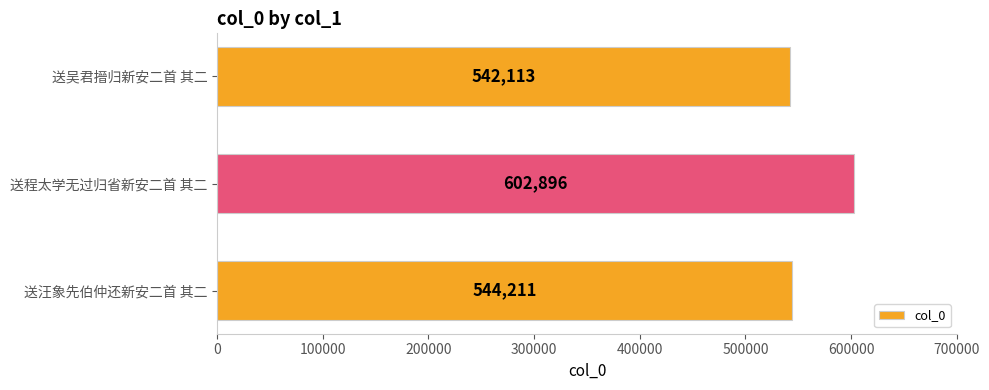

Does the chart contain any negative values?

No